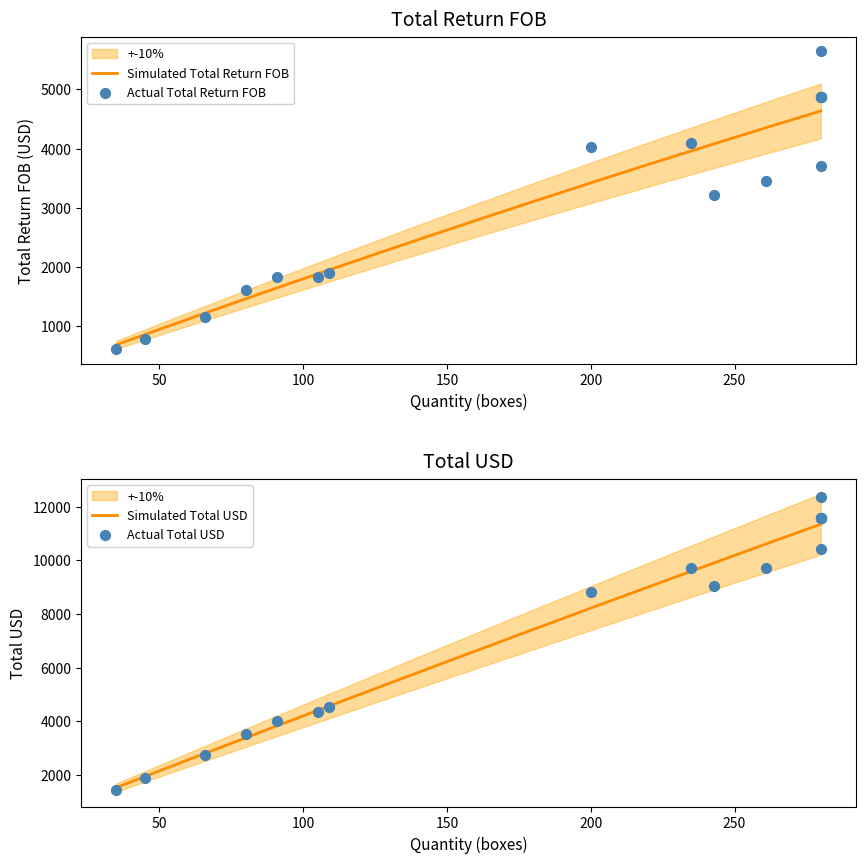

What is the total value across all series at 200?

13077.3